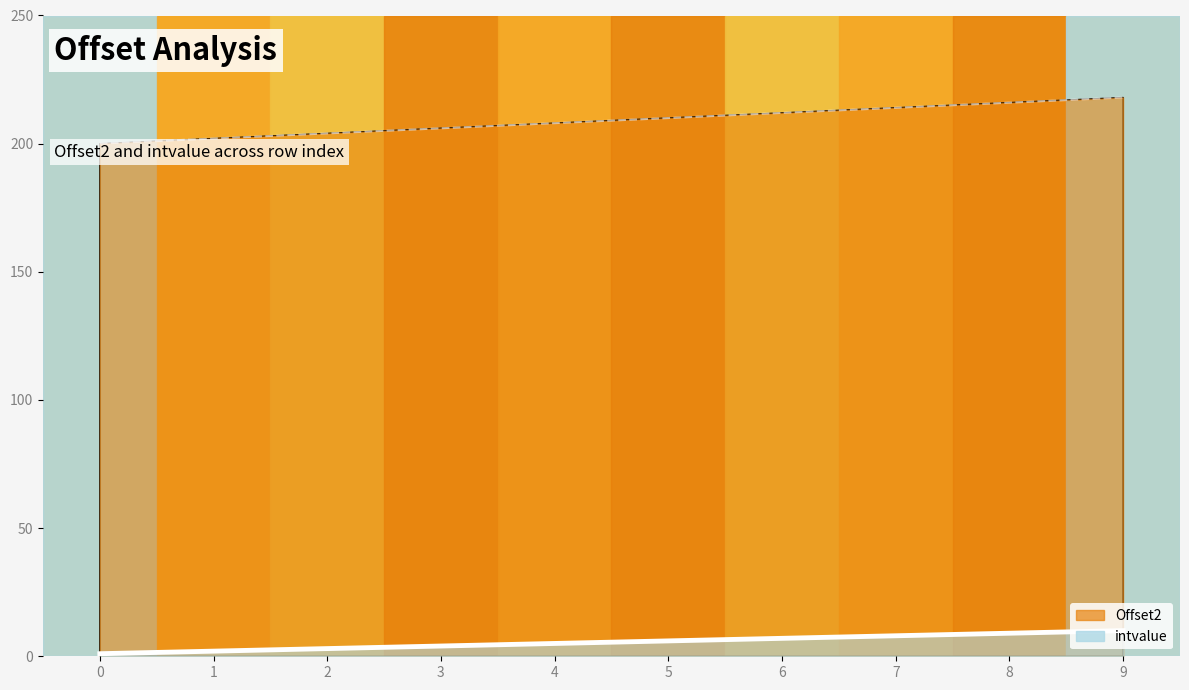

At how many categories does at least one series exceed 2?

10